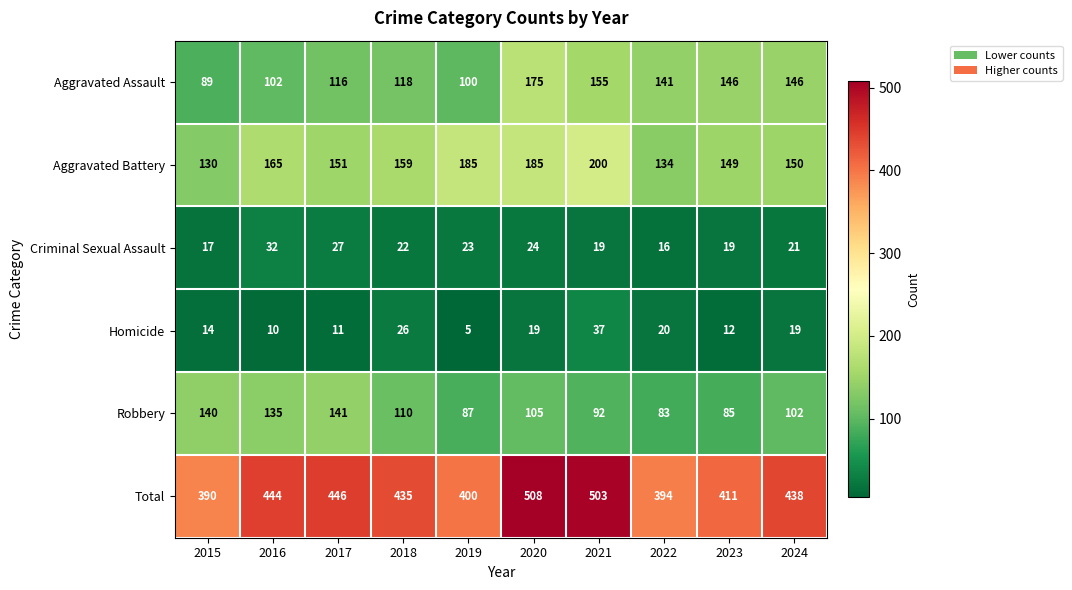

Rank the series by their maximum value, from lowest to highest.

Criminal Sexual Assault, Homicide, Robbery, Aggravated Assault, Aggravated Battery, Total